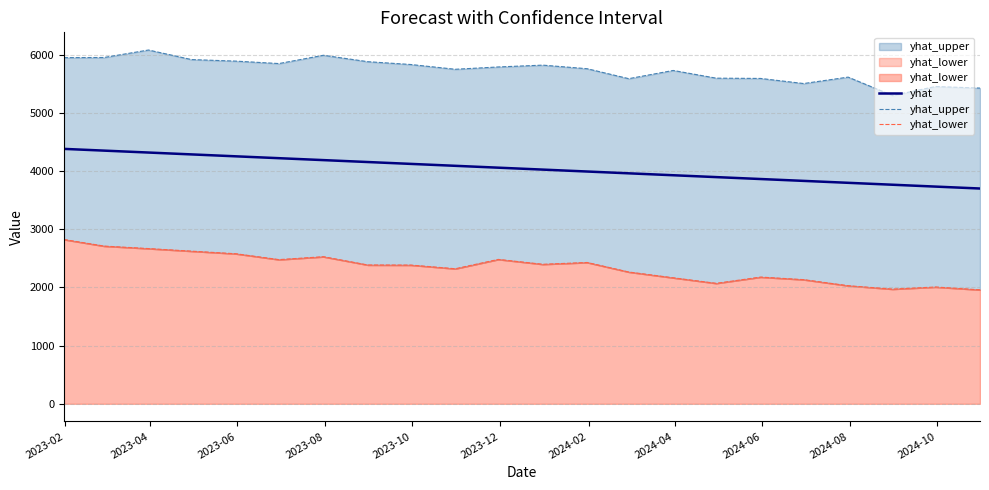

What is the sum of all yhat values?

88898.0